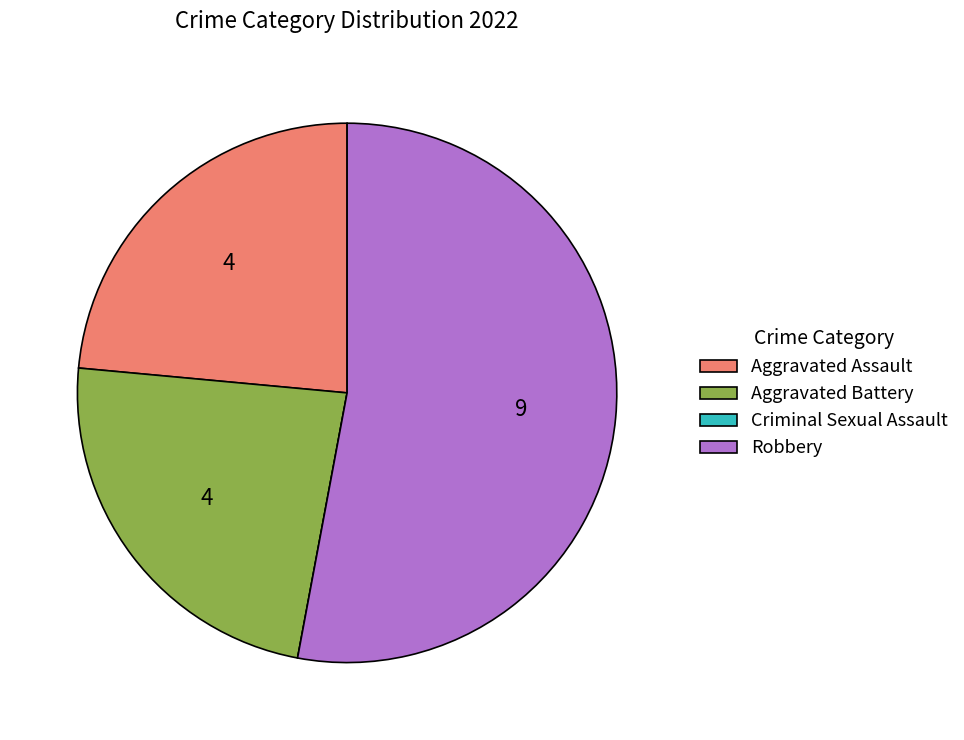

Does Robbery account for over 50% of the chart?

Yes